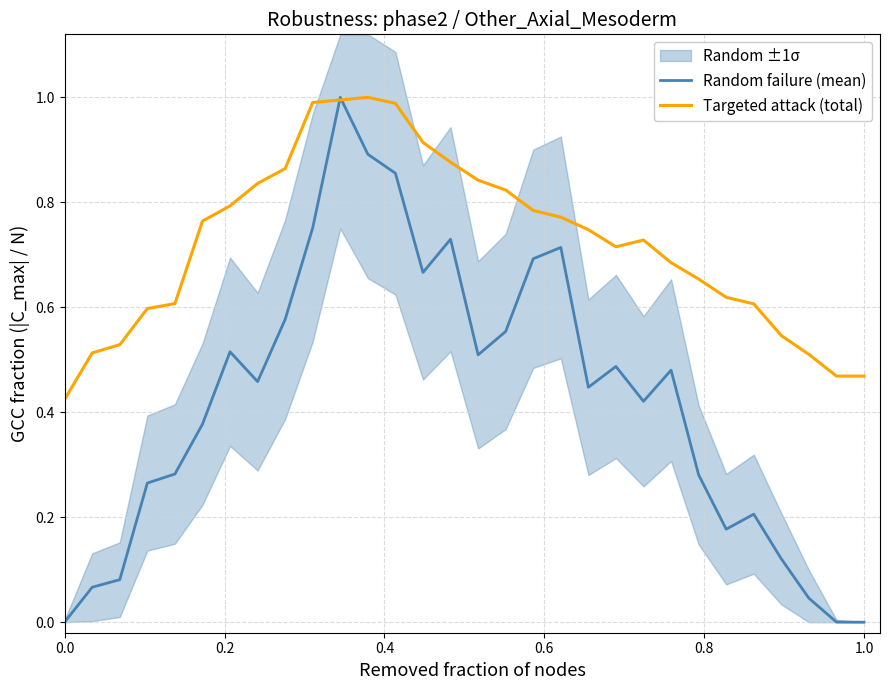

True or false: Random failure (mean) and Targeted attack (total) cross at least once.

True